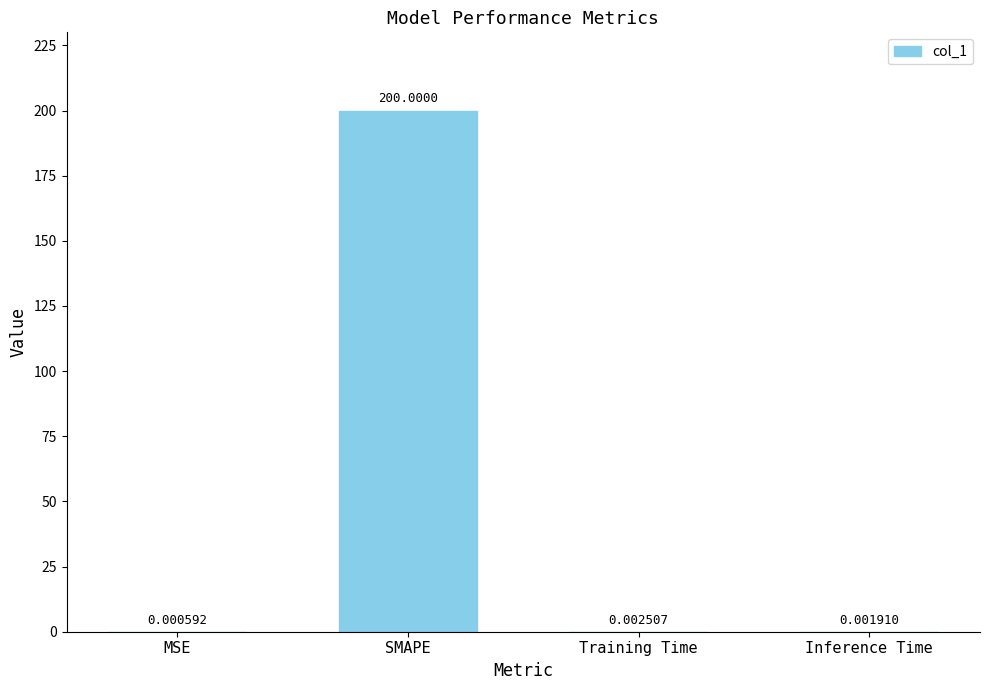

What is the sum of all values?

200.0